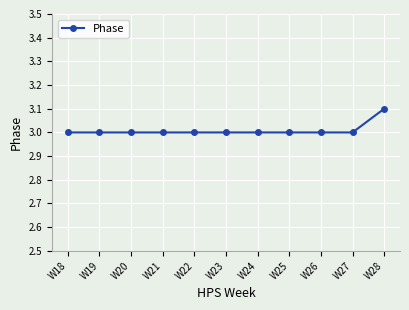

The value at W21 is 3.0. True or false?

True